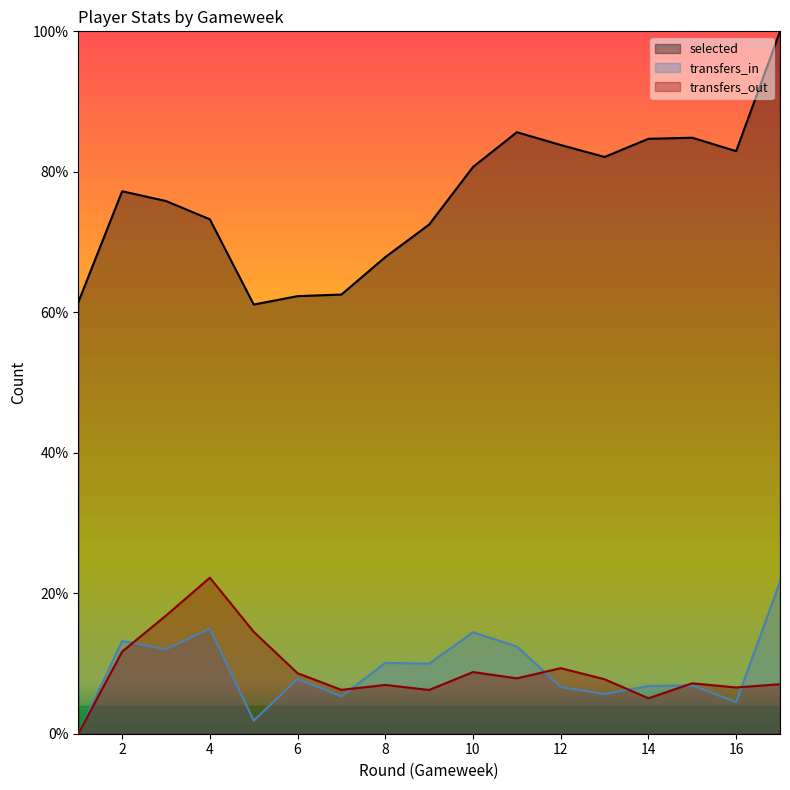

How many lines are shown in the chart?

3